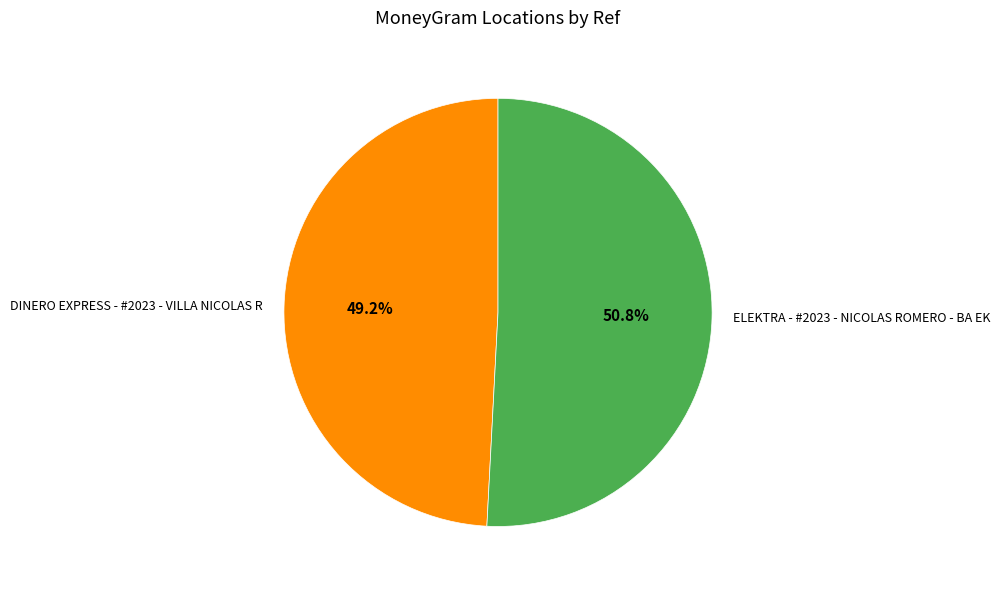

To the nearest percent, what is the difference between the largest and smallest slice percentages?

2%